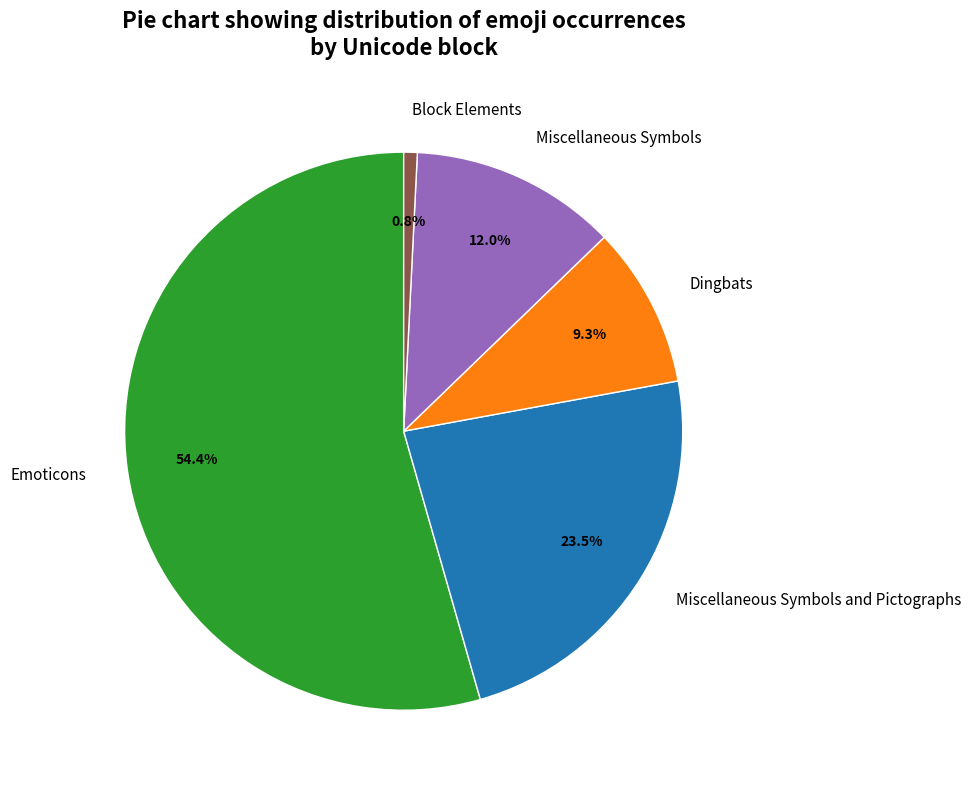

What is the ratio of the value at Emoticons to the value at Miscellaneous Symbols and Pictographs?

2.3